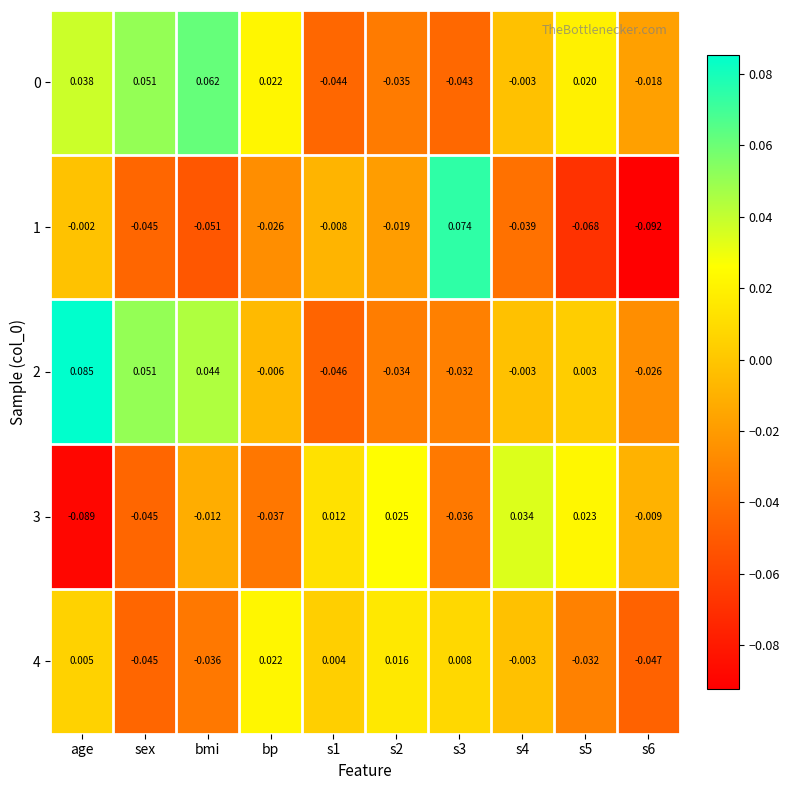

Where is 1 nearest to the value 0?

age